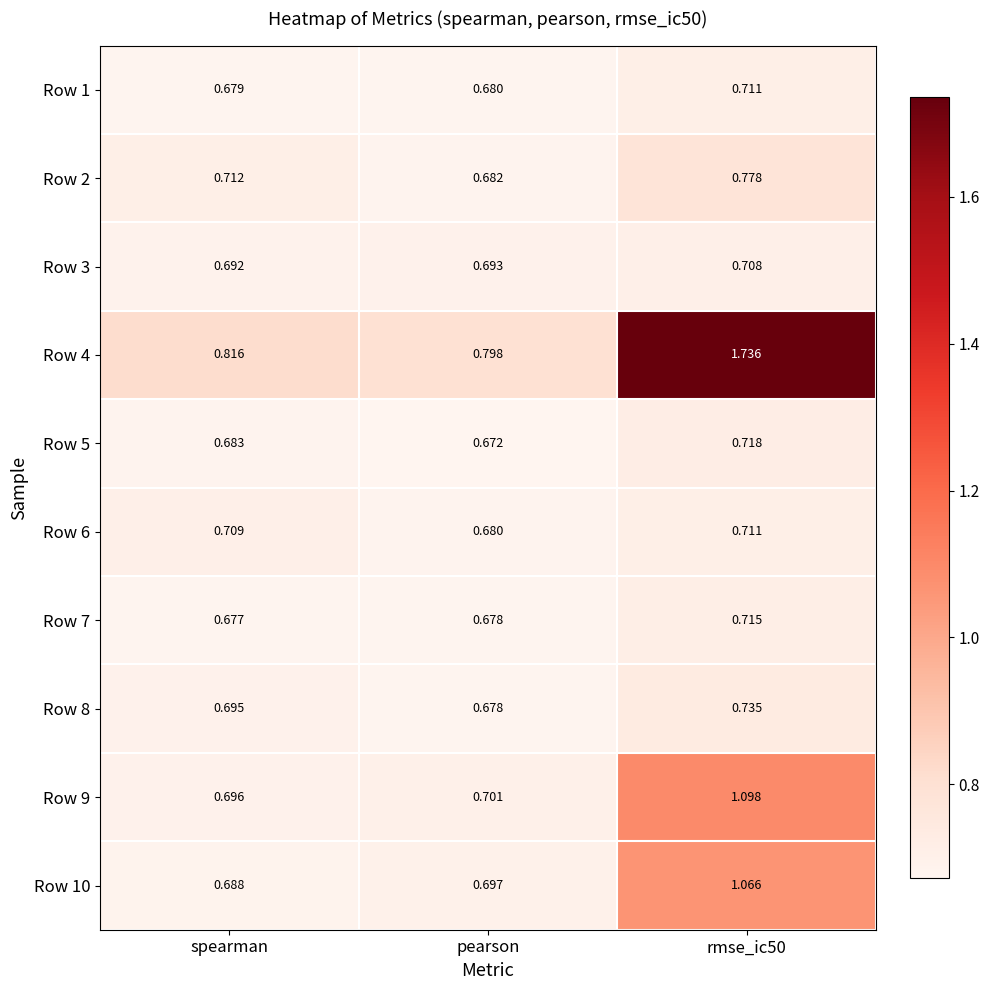

Is the value of Row 7 at rmse_ic50 greater than the value of Row 10 at spearman?

Yes